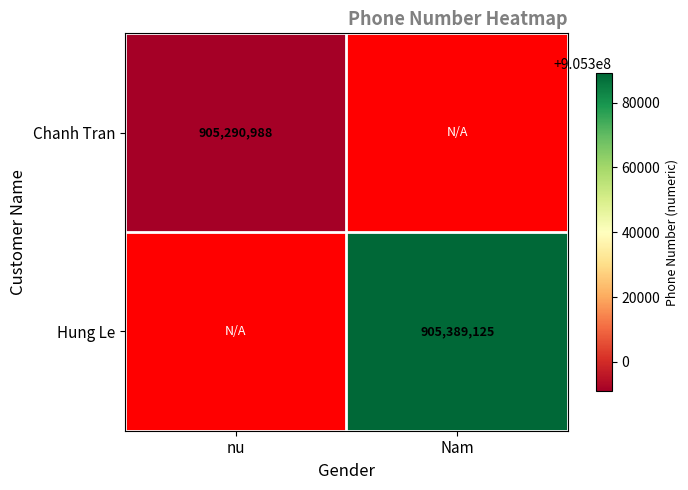

Is it true that Hung Le equals 905389125 at Nam?

True